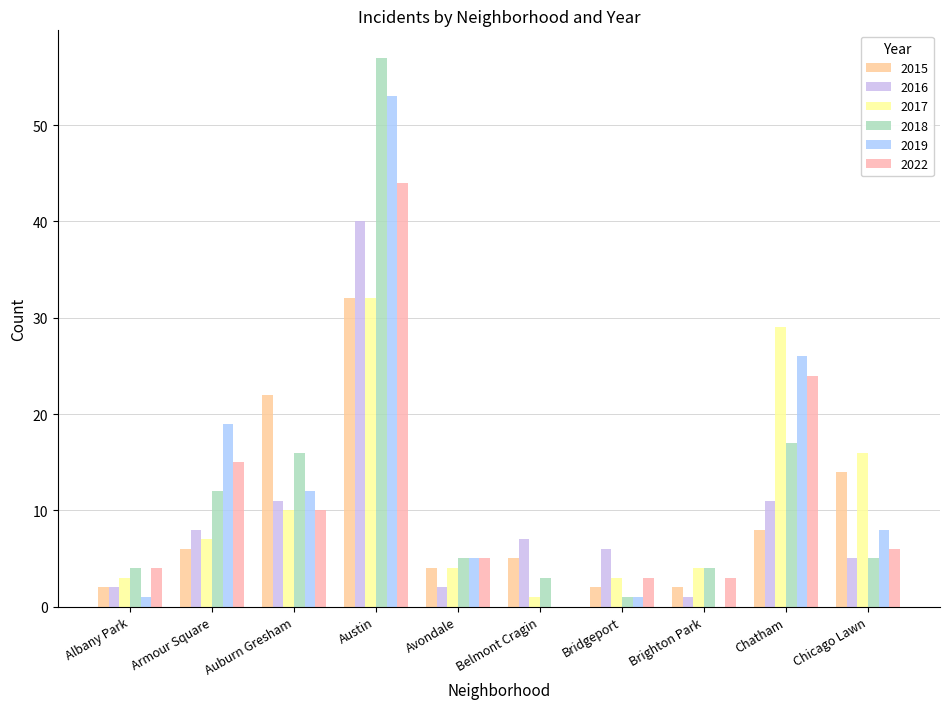

How many data points does each series have?

10